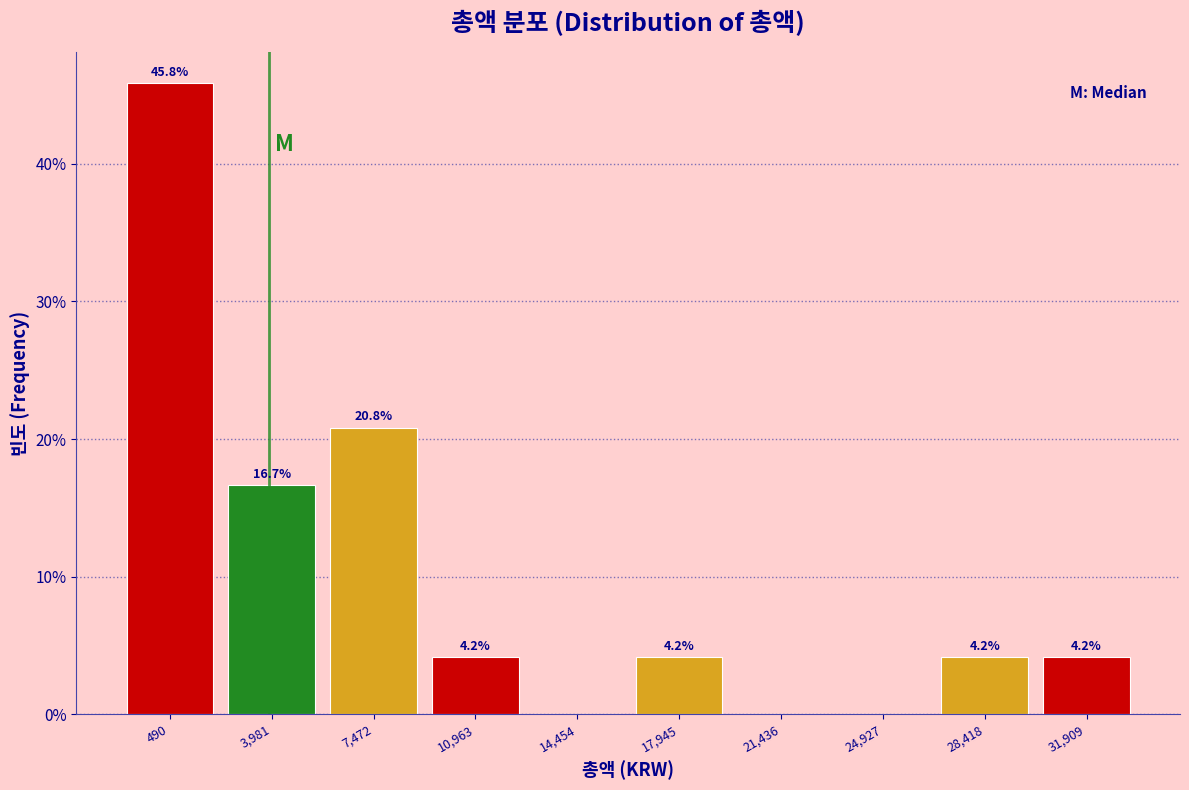

Reading right to left, transcribe all the data shown in this chart.

31,909=4.2	28,418=4.2	24,927=0.0	21,436=0.0	17,945=4.2	14,454=0.0	10,963=4.2	7,472=20.8	3,981=16.7	490=45.8